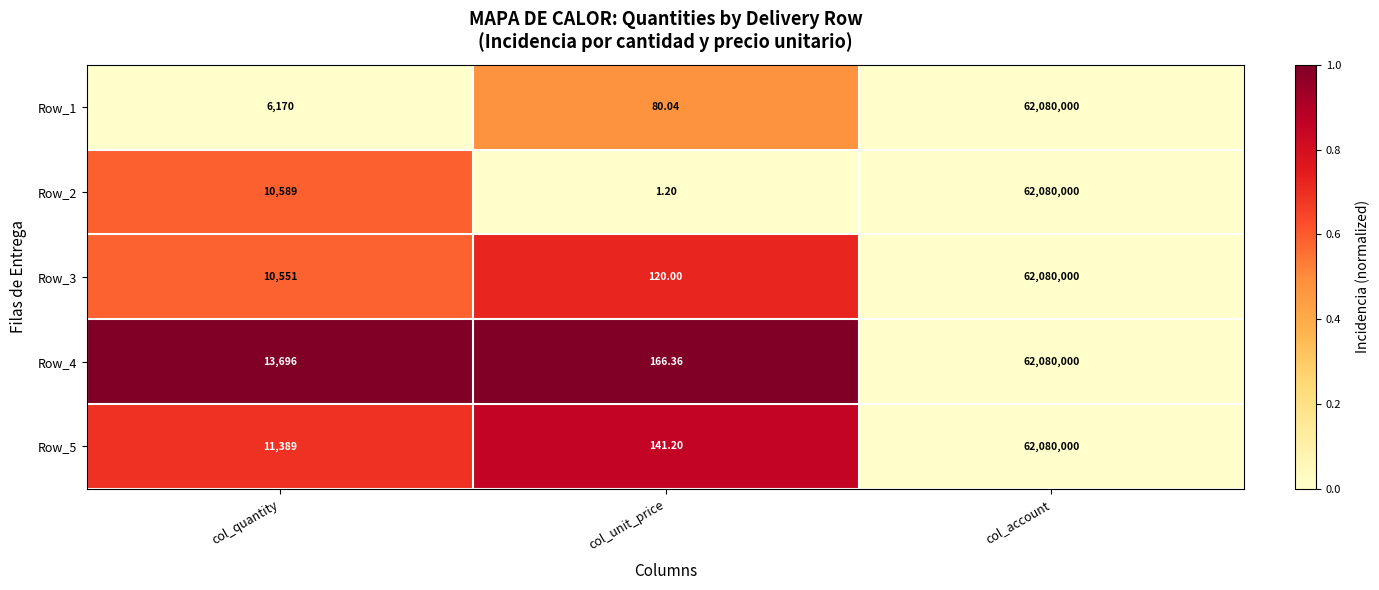

At which category does the chart reach its peak across all series?

col_account